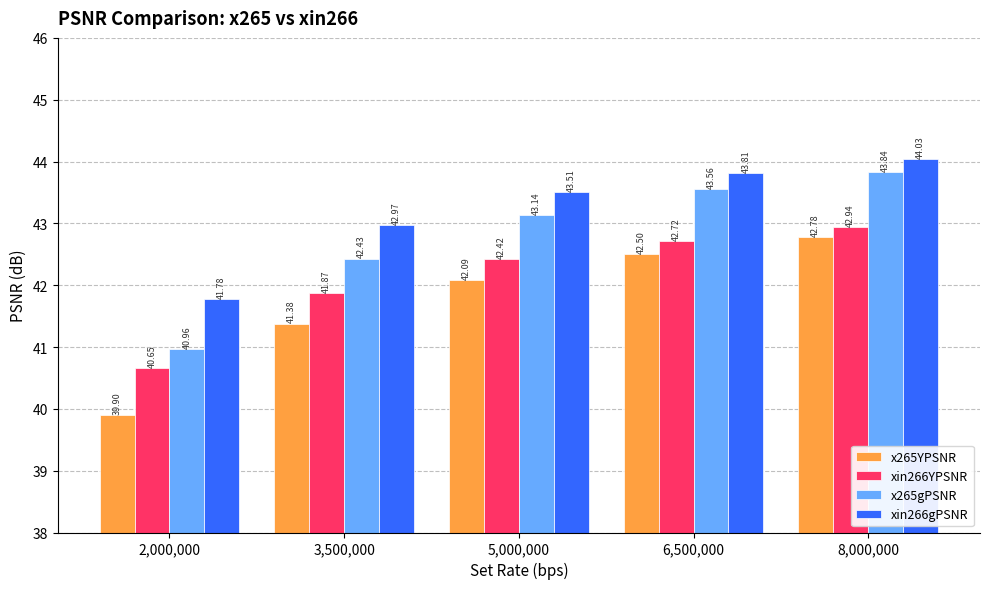

Rank the series at 6,500,000 from lowest to highest value.

x265YPSNR, xin266YPSNR, x265gPSNR, xin266gPSNR